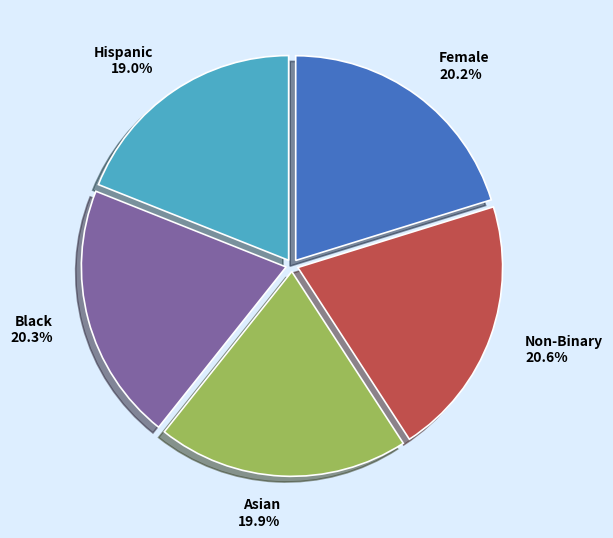

Does Asian 19.9% account for over 50% of the chart?

No